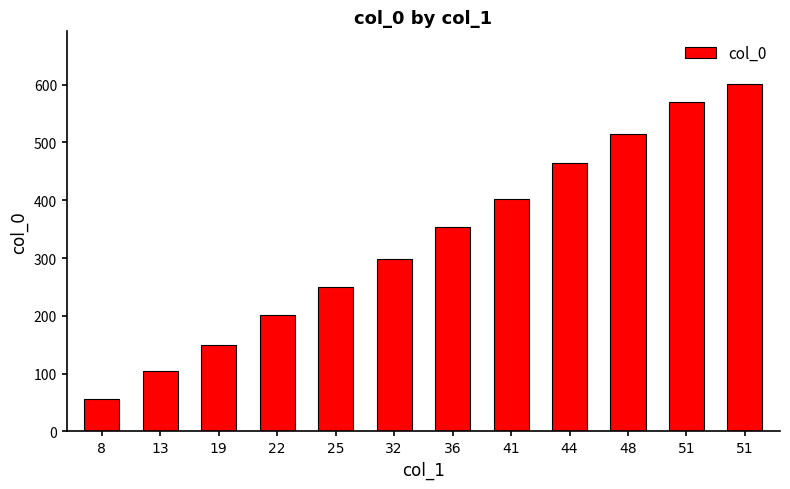

Count the number of data series in this chart.

1